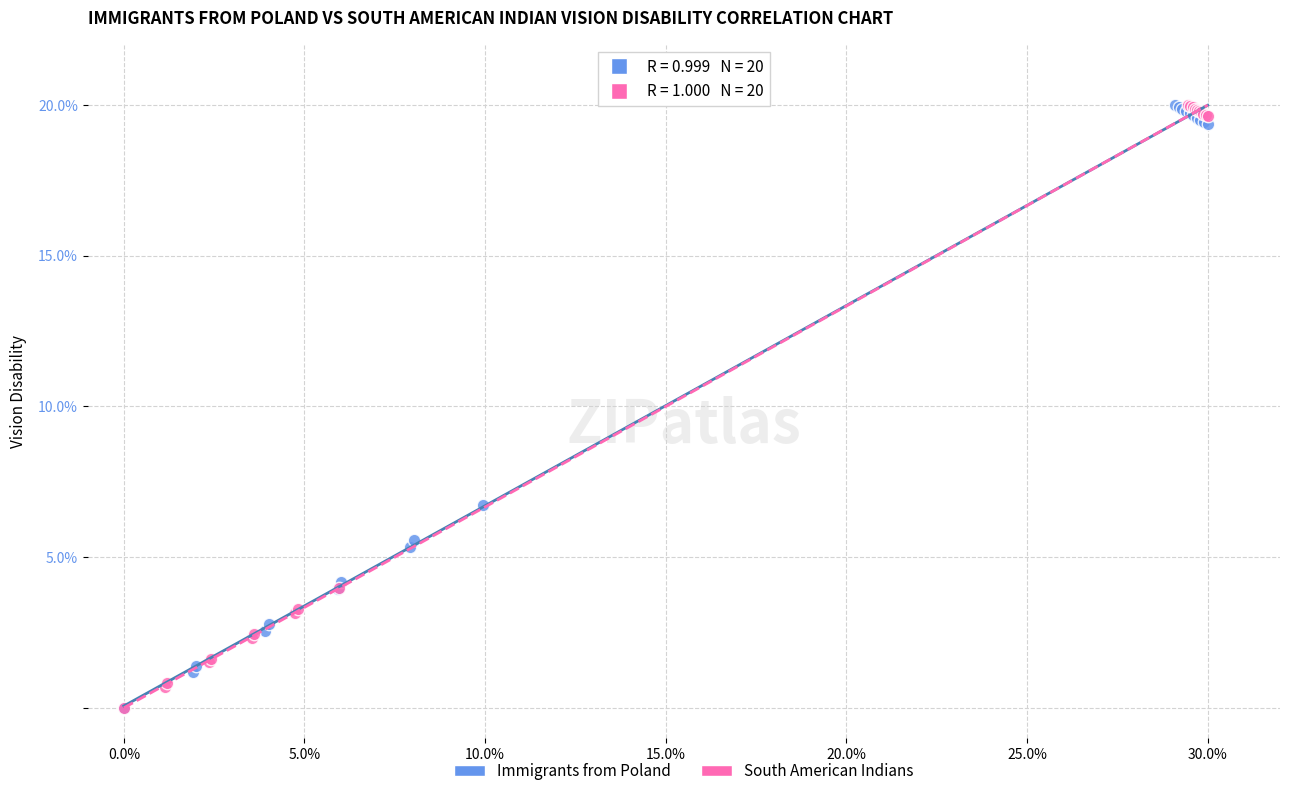

What are all the series names shown in the legend?

Immigrants from Poland, South American Indians